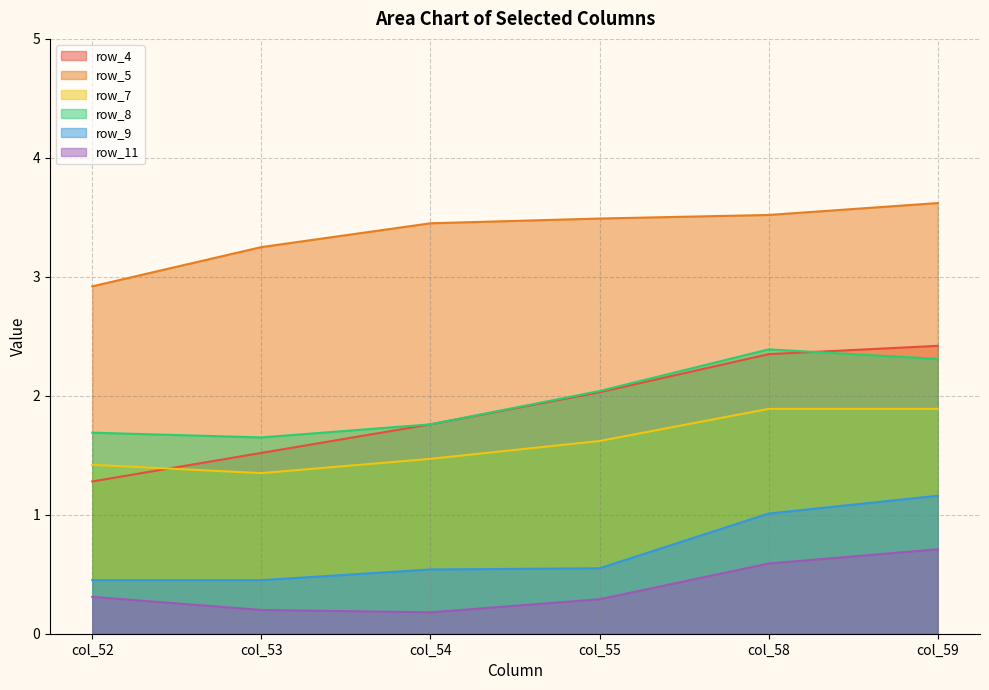

Is the value of row_5 at col_55 greater than the value of row_8 at col_58?

Yes